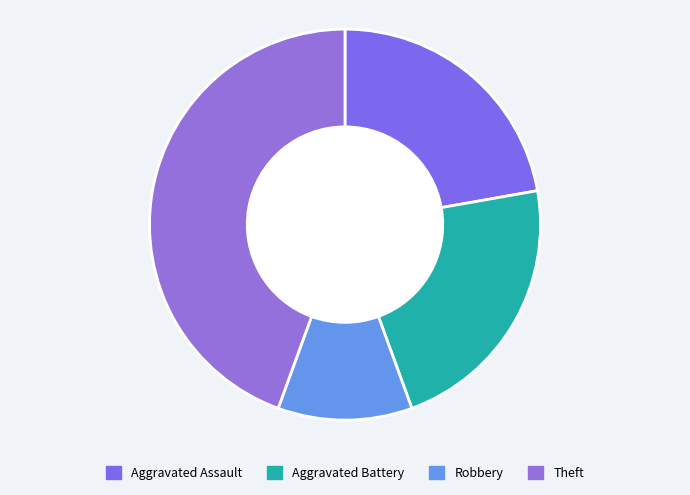

Count the number of slices in the pie.

4